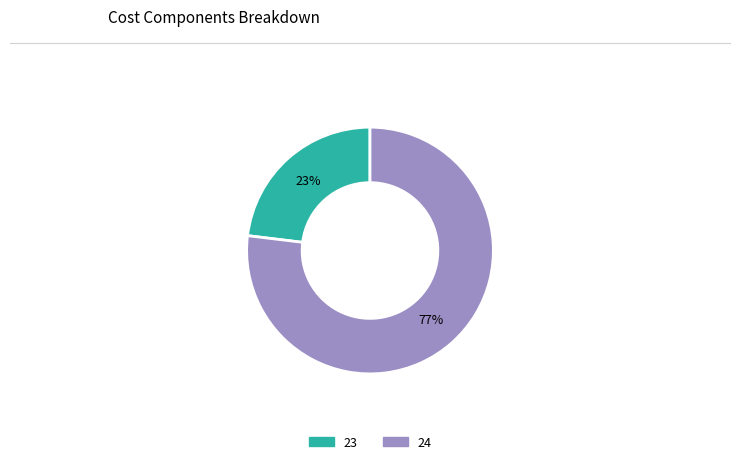

To the nearest percent, what portion does 24 represent?

77%